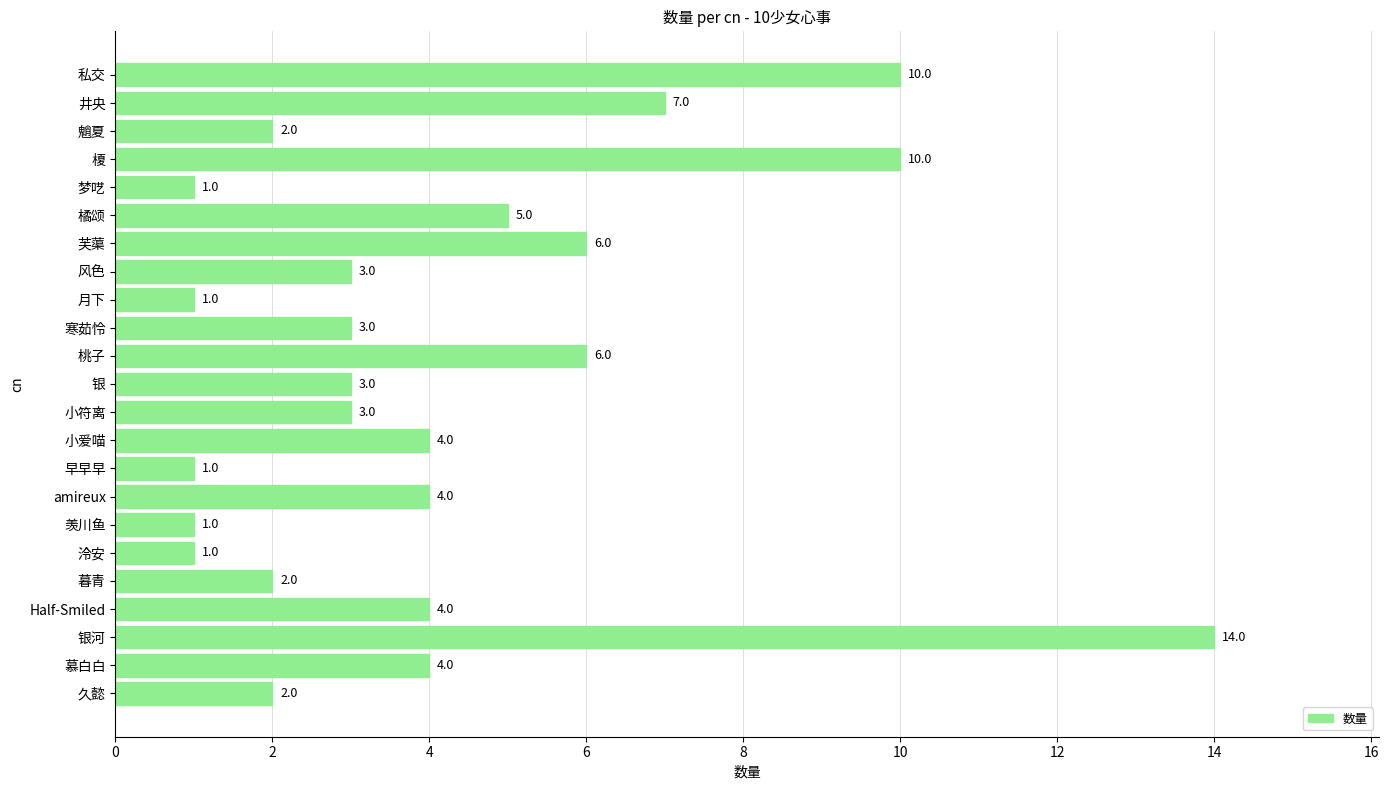

Does the chart contain any negative values?

No